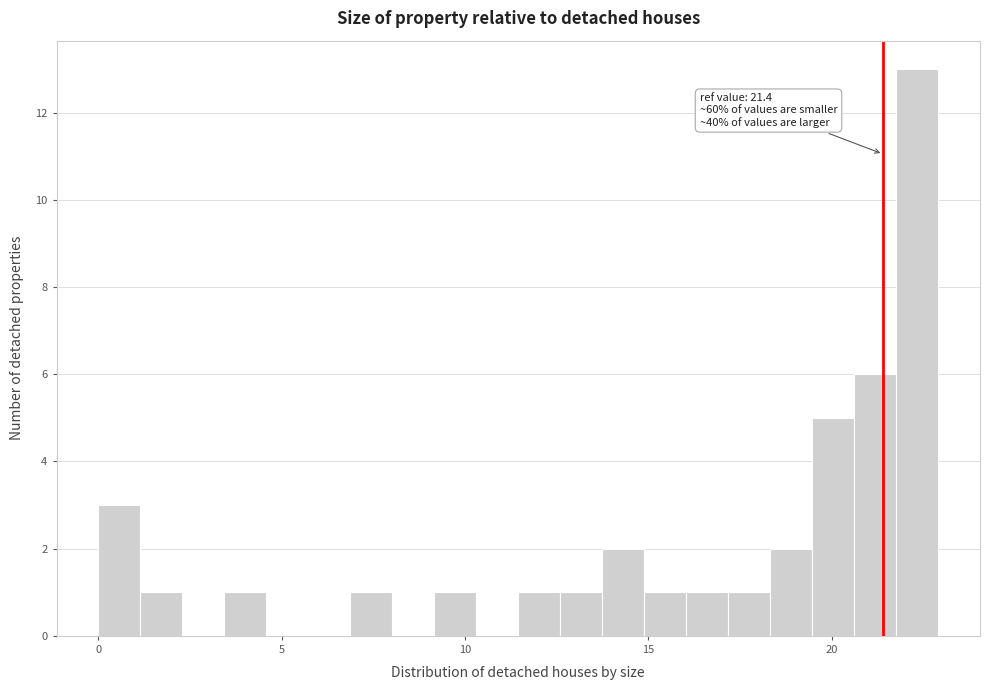

Read against the x-axis, roughly where is the centre of the tallest bar?

22.5